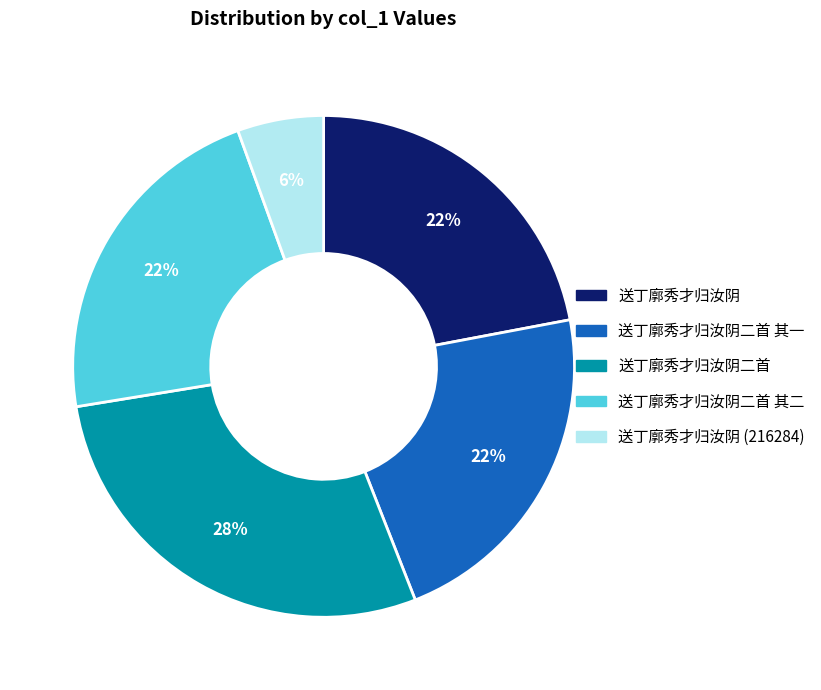

How many slices are in this pie chart?

5